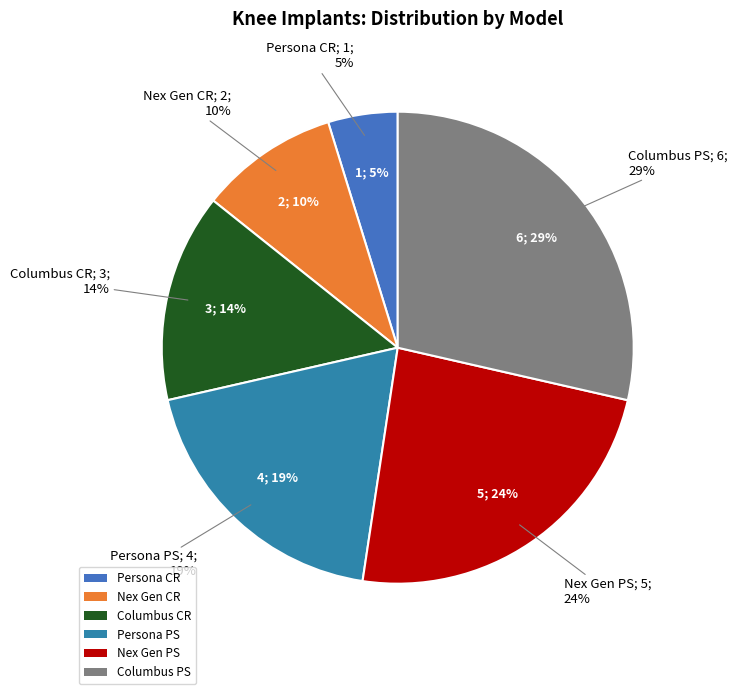

Is it true that Persona CR is 1% of the pie?

False